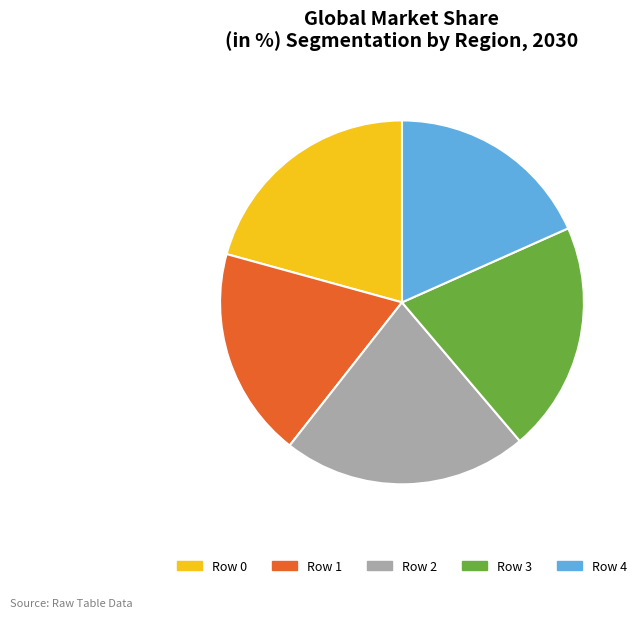

Which category has the biggest portion of the pie?

Row 2